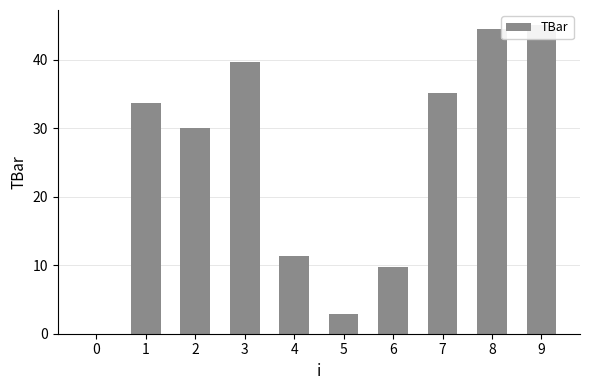

Rank the categories by value from highest to lowest.

9, 8, 3, 7, 1, 2, 4, 6, 5, 0